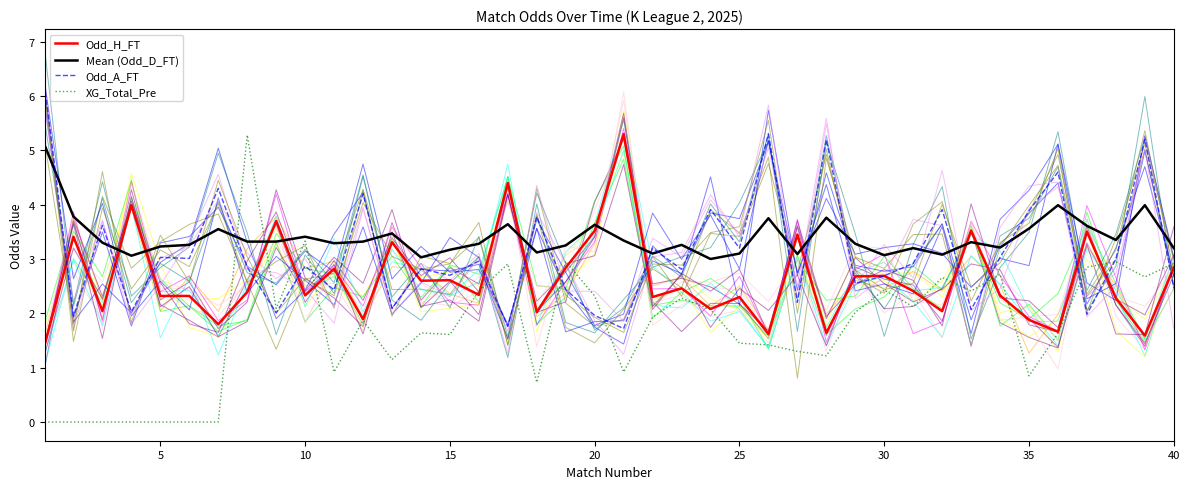

What is the highest value of the Odd_A_FT series?

6.2